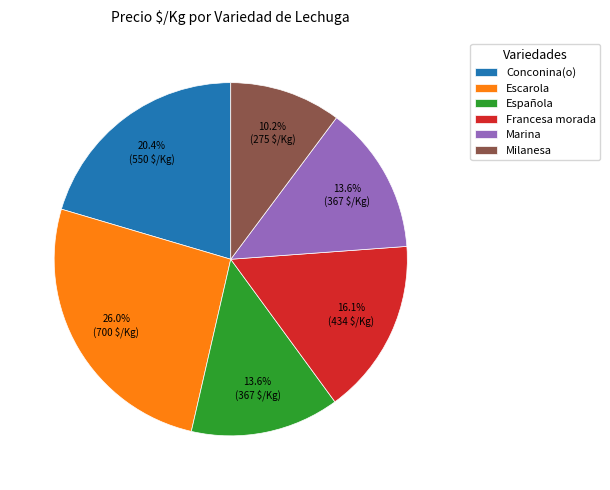

Which category has the biggest portion of the pie?

Escarola